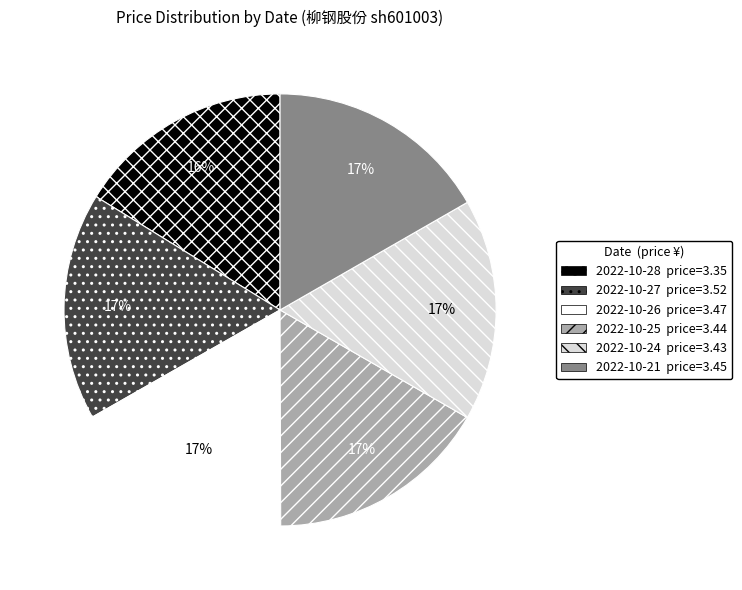

Is there a majority slice in this chart?

No